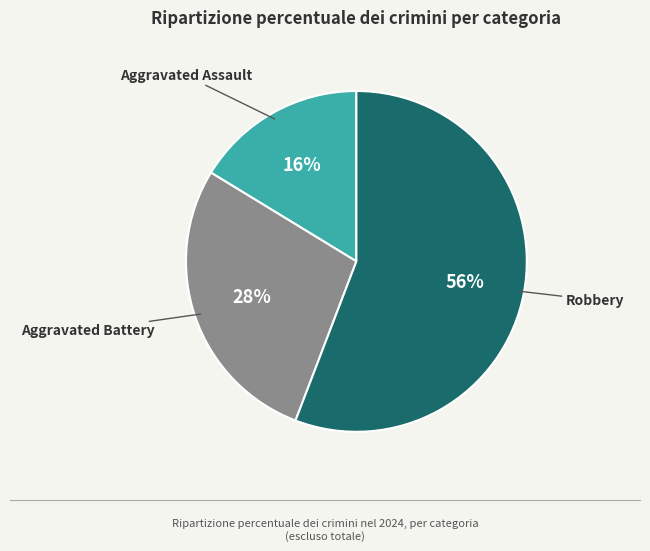

Is Aggravated Assault the majority of the pie?

No